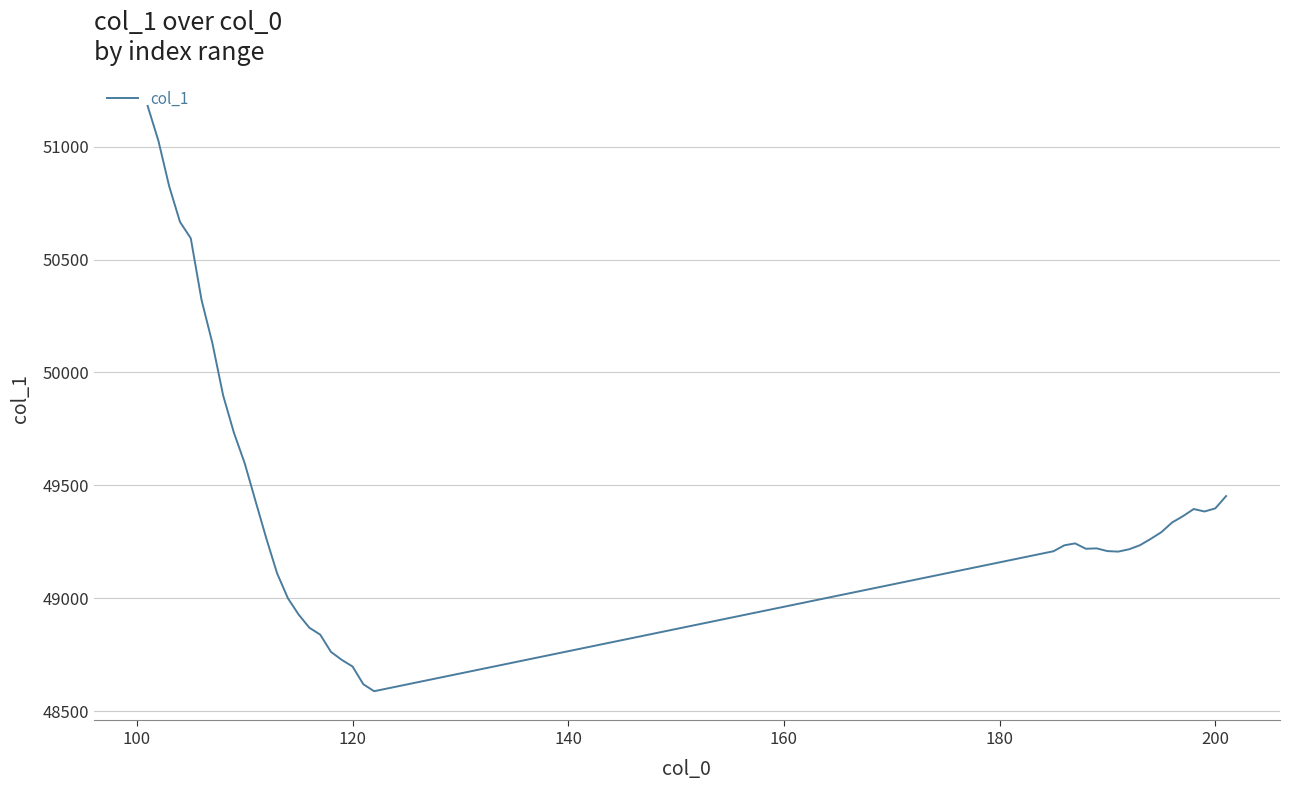

What is the difference between the maximum and minimum values?

2592.8